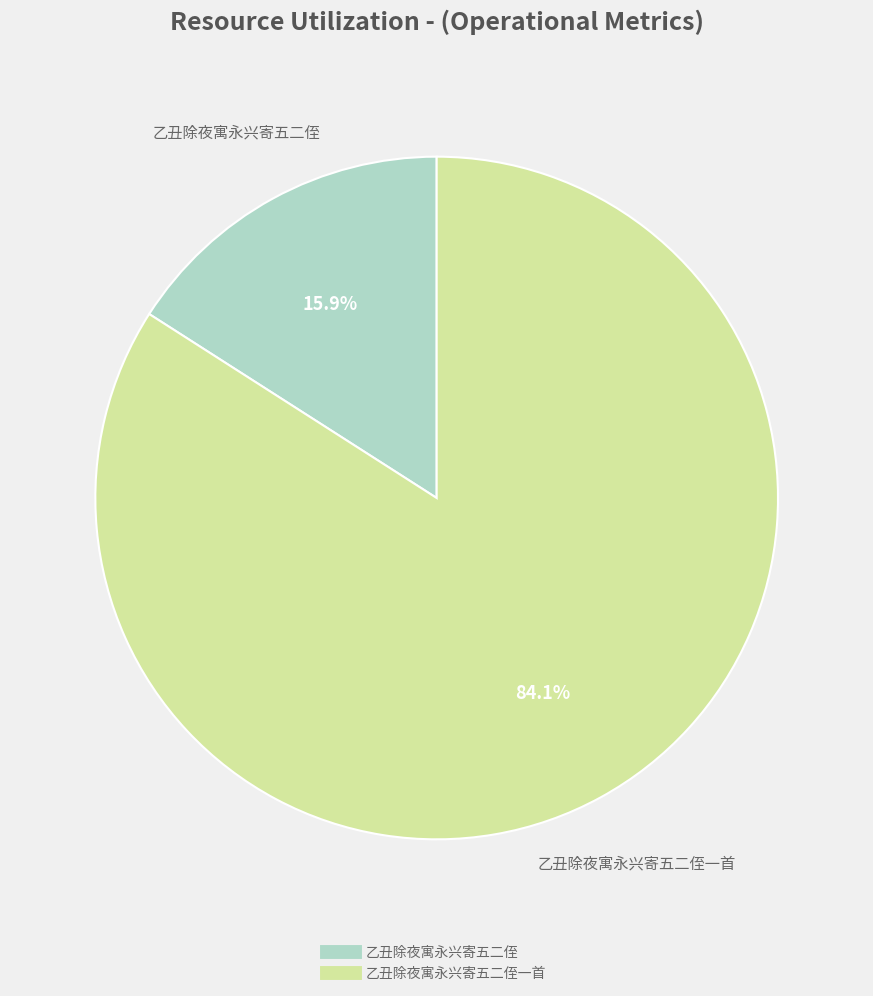

Does any single category account for the majority?

Yes